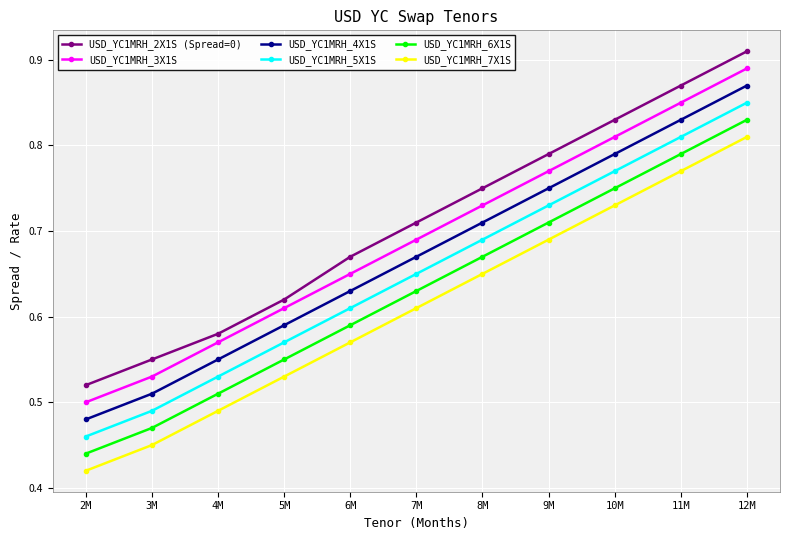

True or false: USD_YC1MRH_4X1S has a value of 0.4 at 4M.

False